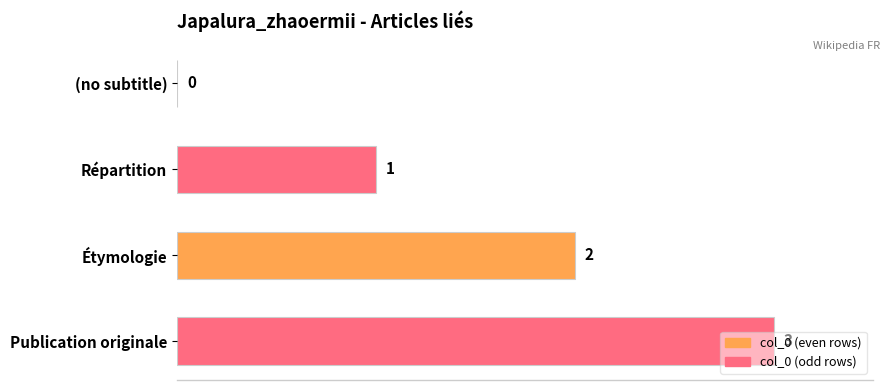

Where is the data nearest to the value 1?

Répartition